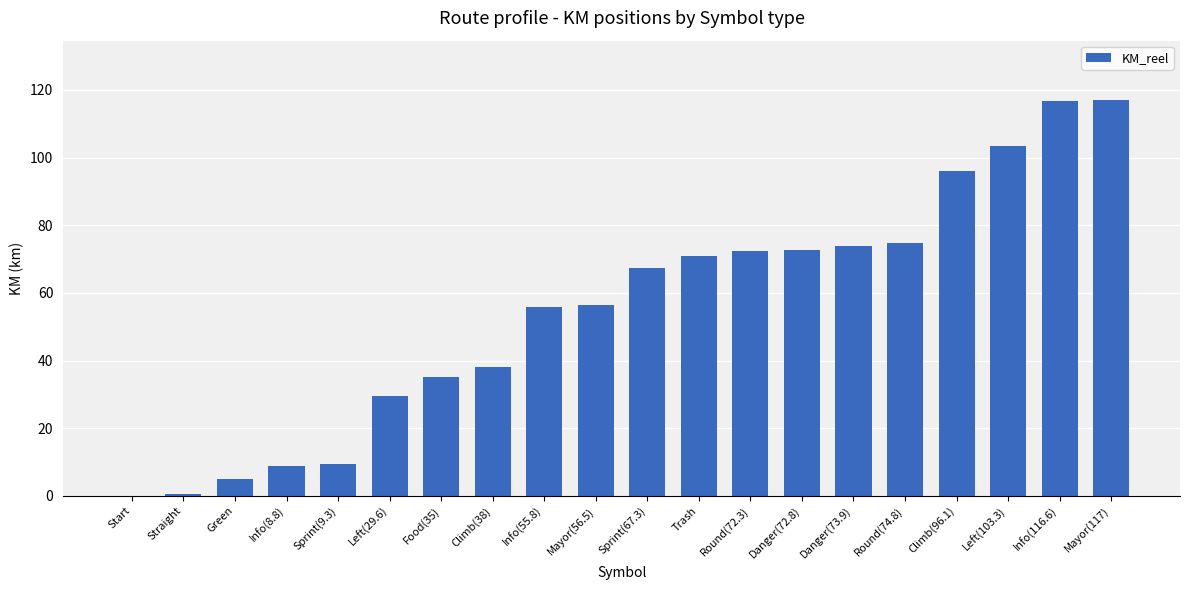

True or false: the data shows 3.1 at Info(8.8).

False